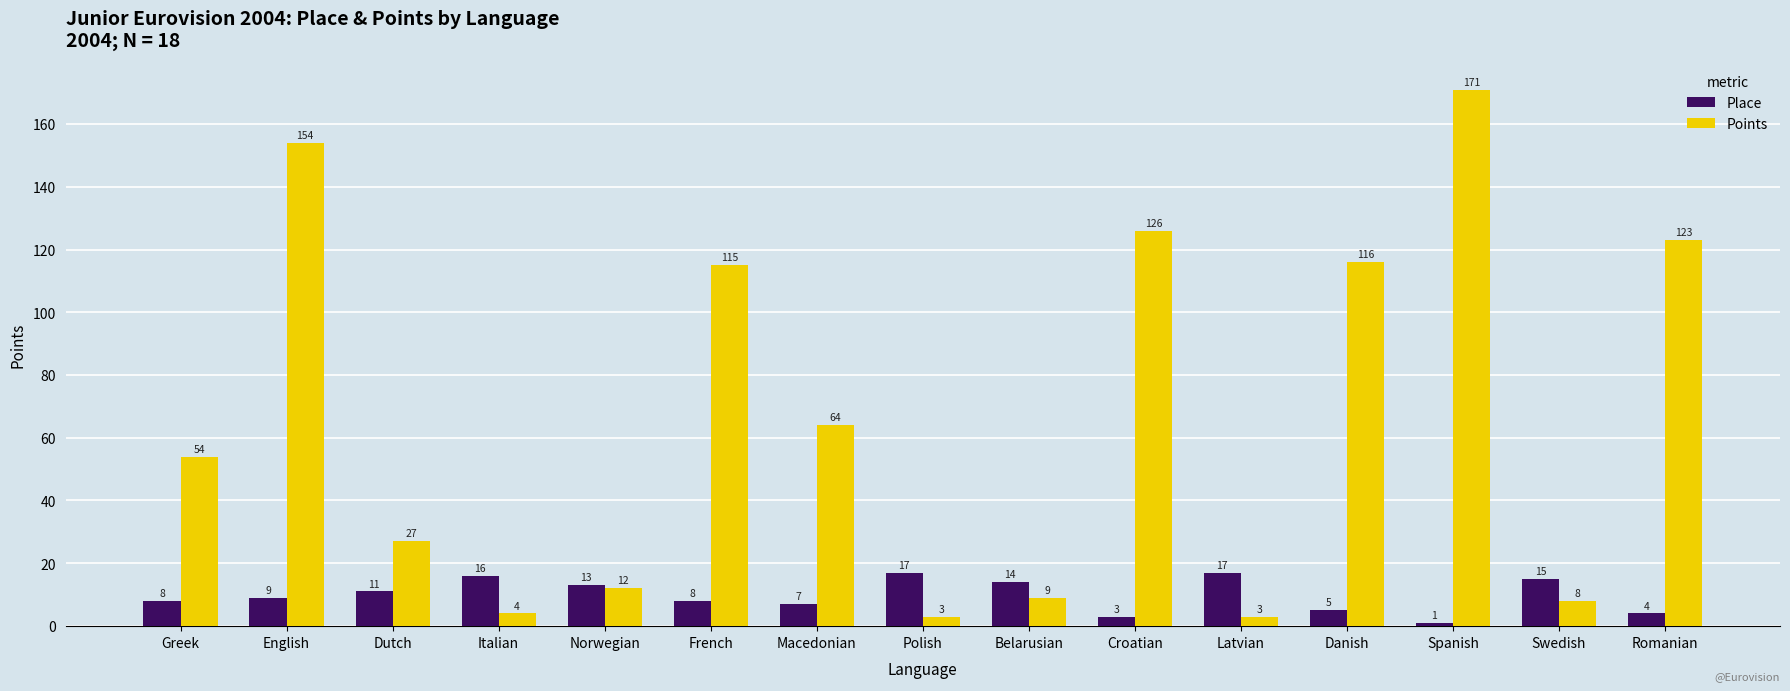

The Place series shows 11 at Dutch. True or false?

True